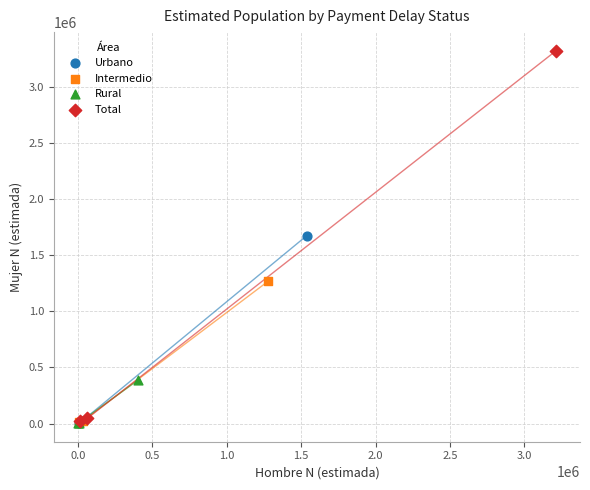

Which series reaches the maximum Y coordinate?

Total